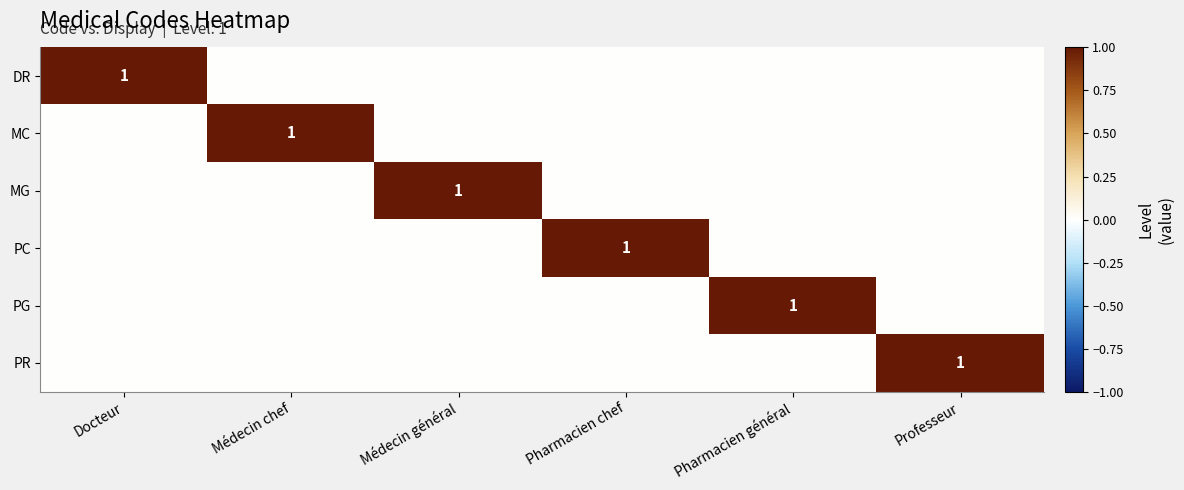

Is it true that PR equals 1 at Professeur?

True